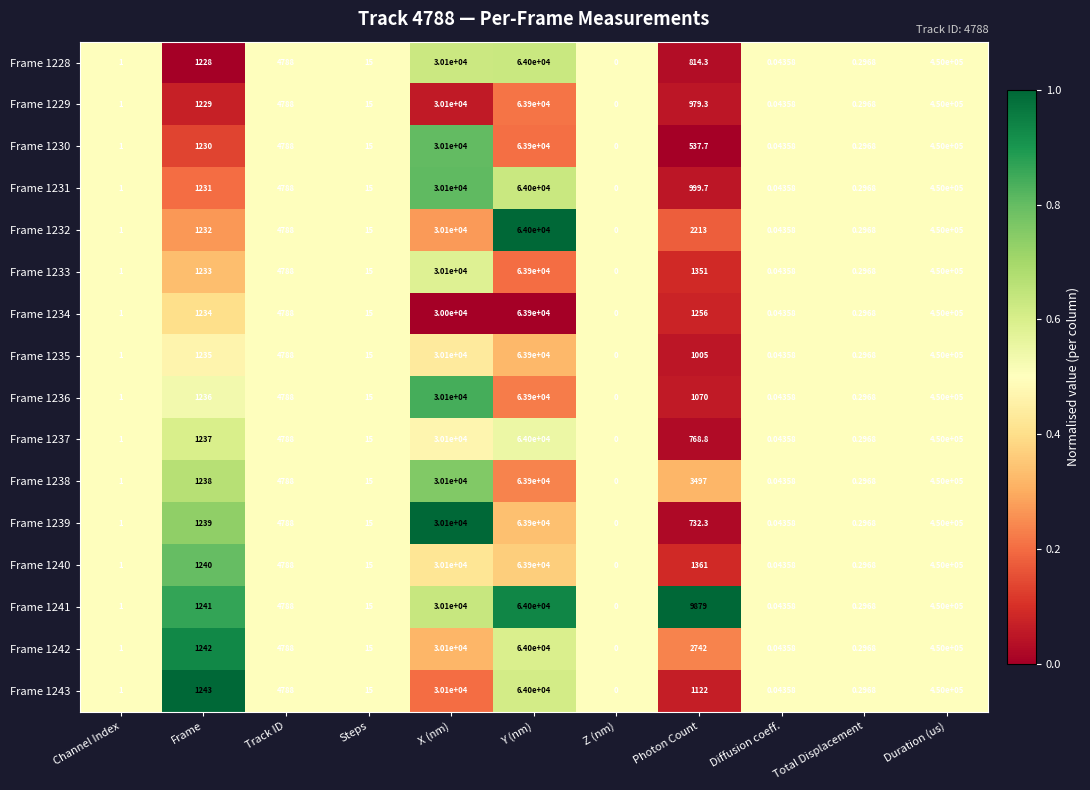

What is the spread (max minus min) of values at Frame?

15.0